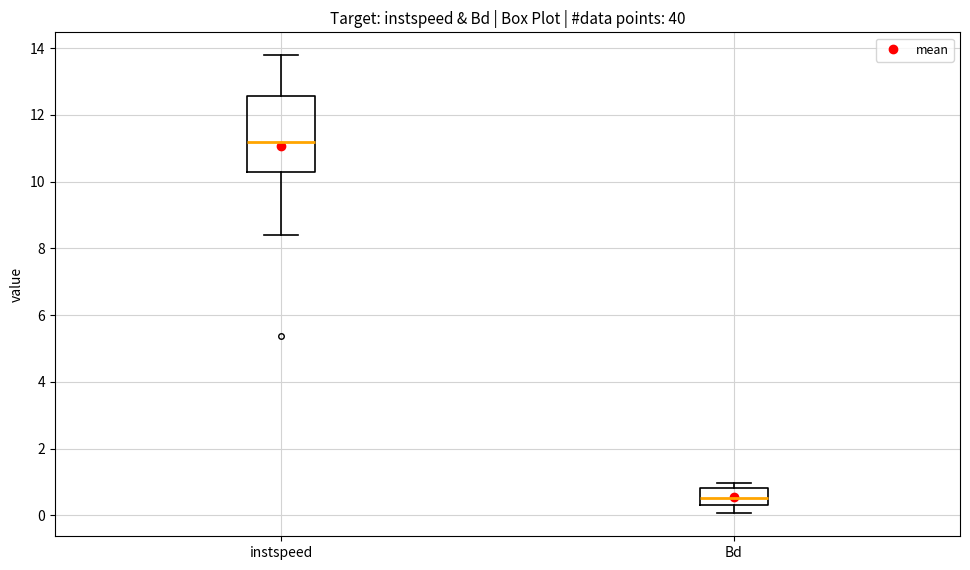

Which box's median line is the lowest?

Bd